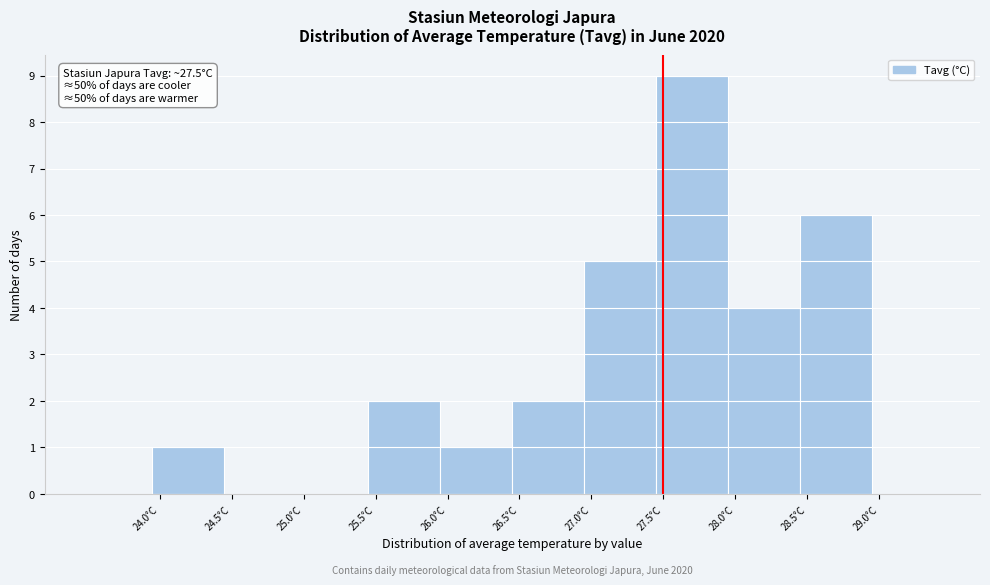

Over which range of the x-axis is the bar tallest?

27.45 to 27.95